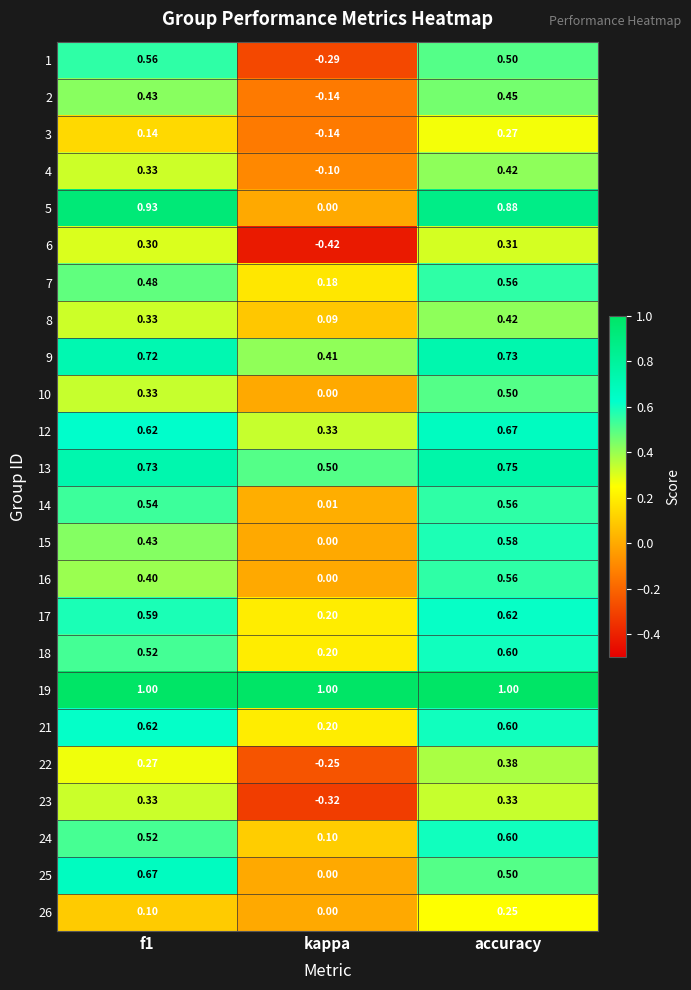

Where is 4 nearest to the value 0?

kappa